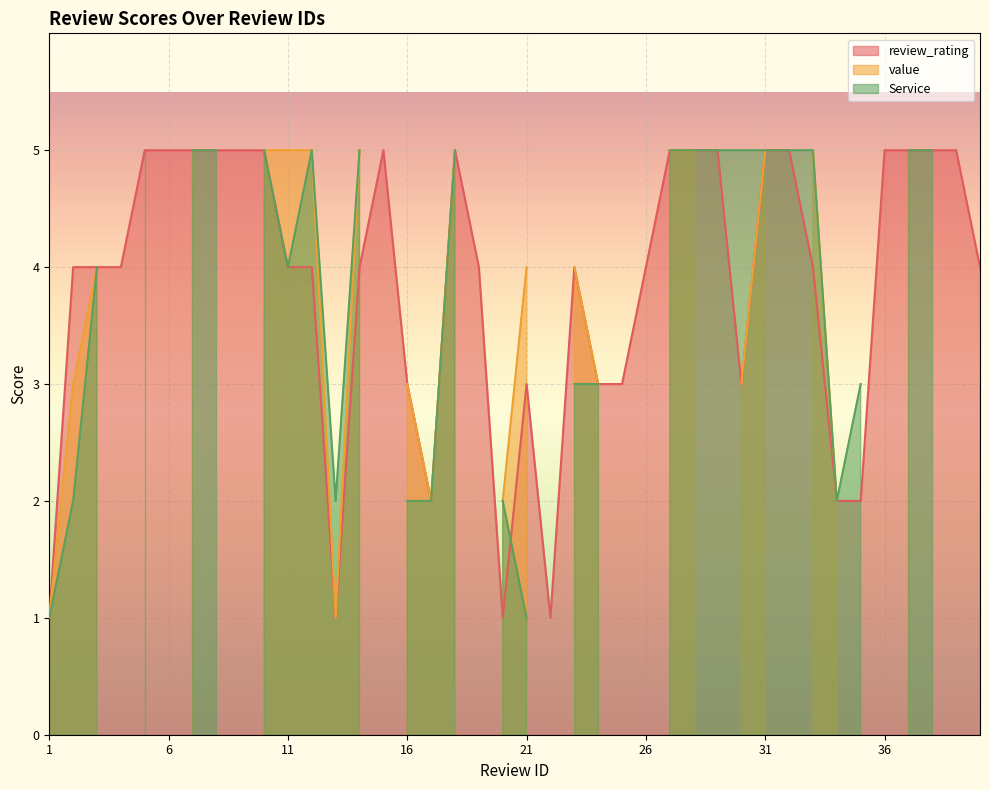

True or false: Service has a value of 2 at 6.

False